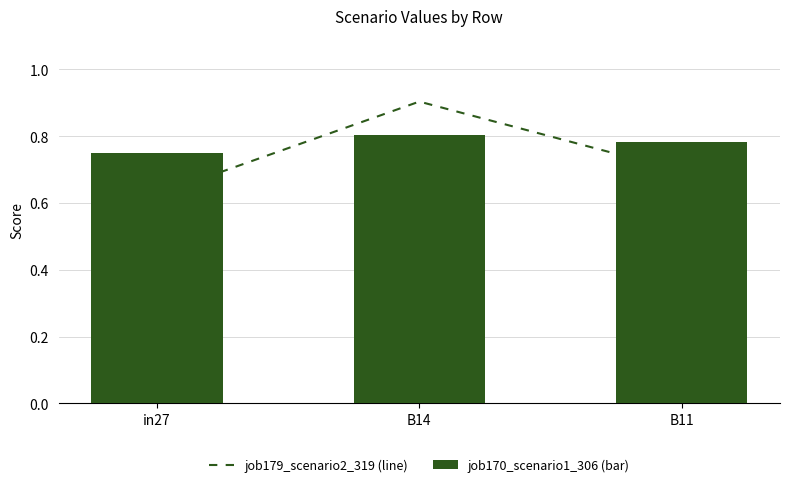

The value of job179_scenario2_319 (line) at B11 is 0.2. True or false?

False